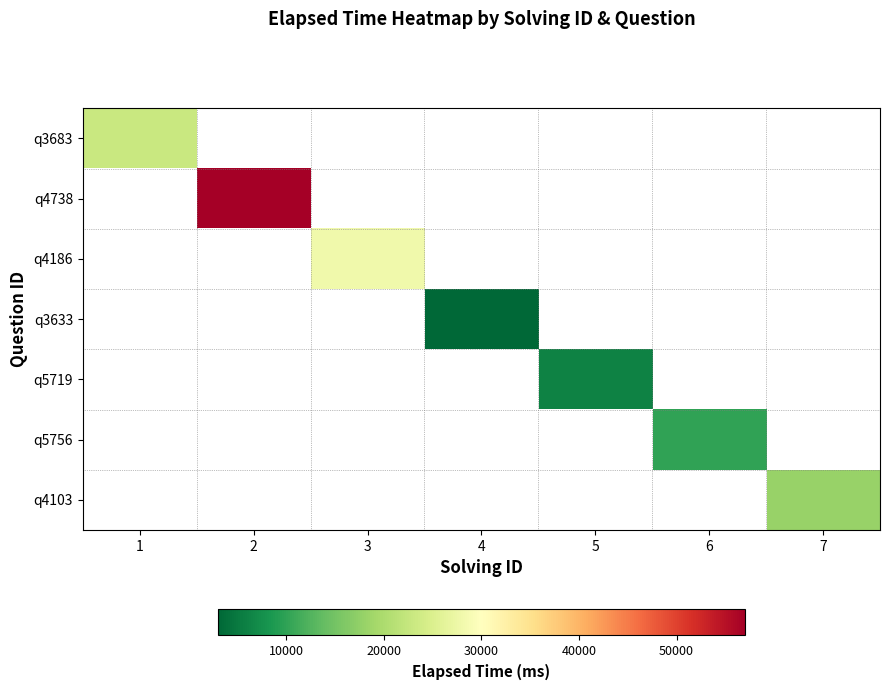

Count the number of data series in this chart.

7